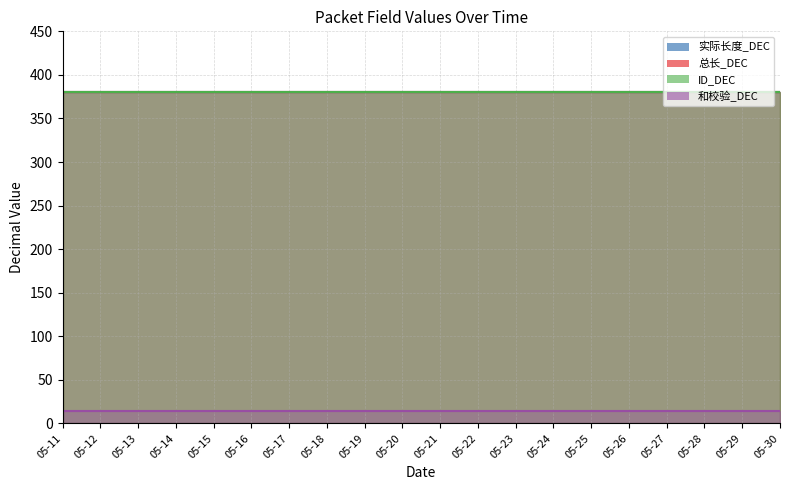

How many lines are shown in the chart?

4